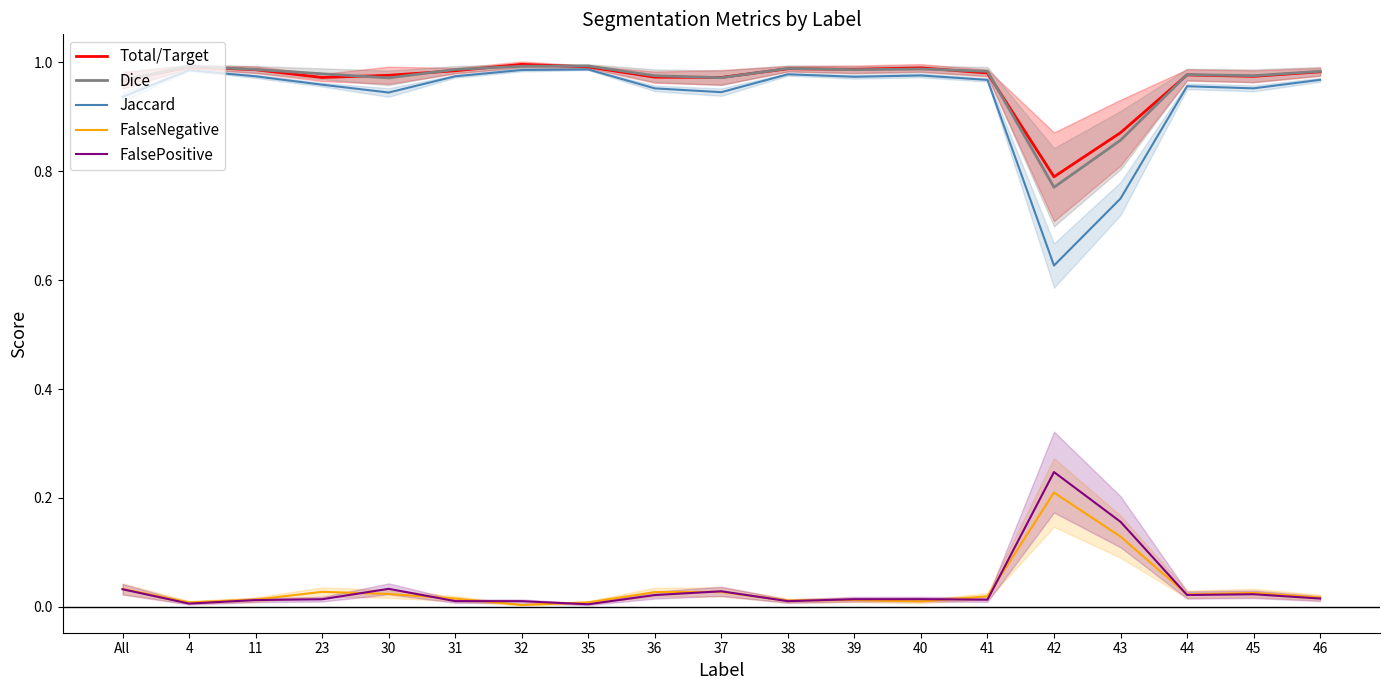

What is the label of the 19th point from the left?

46